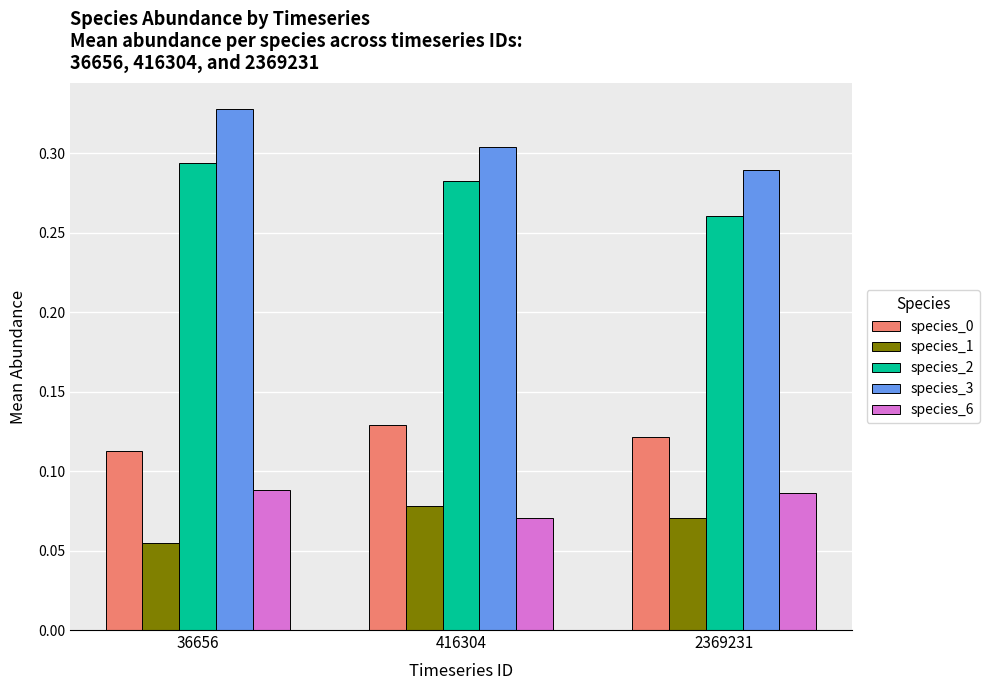

Are the bars horizontal?

No